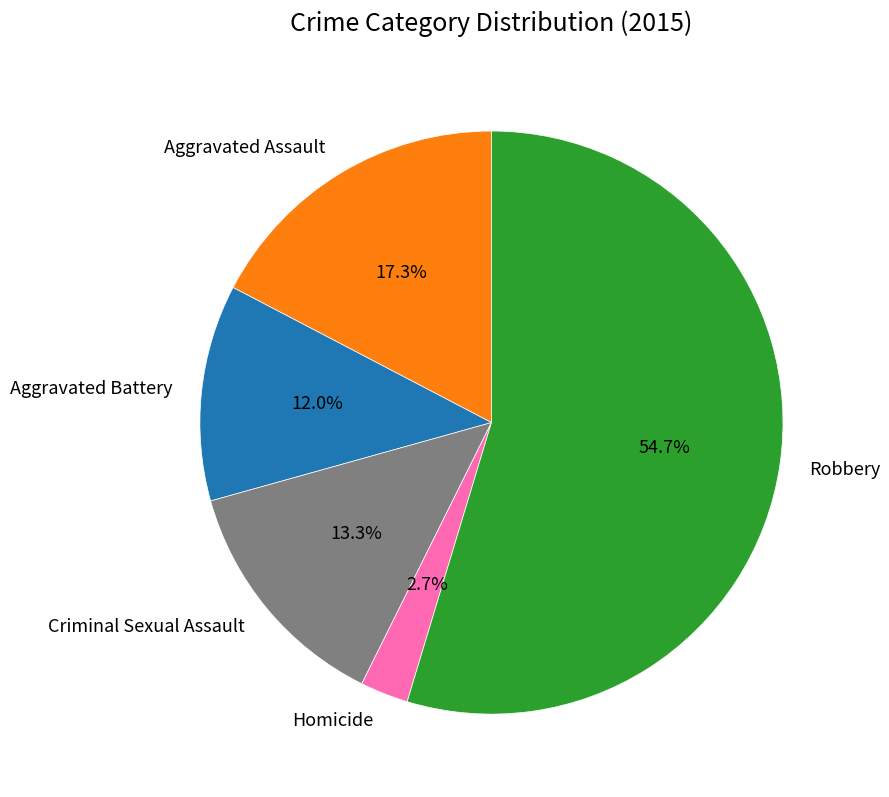

Which category has the smallest portion of the pie?

Homicide